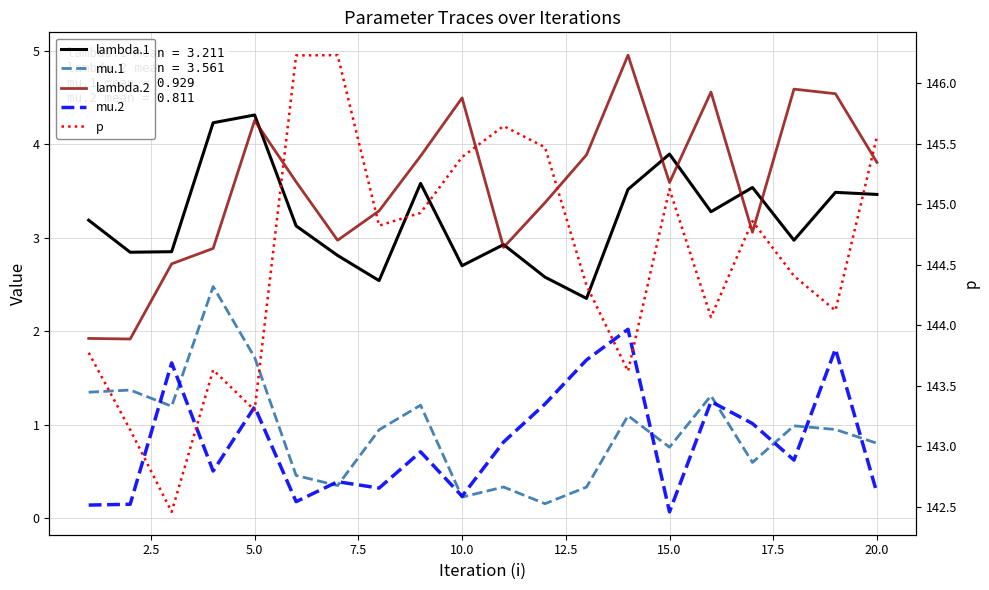

What is the difference between the maximum and minimum values in the lambda.1 series?

2.0